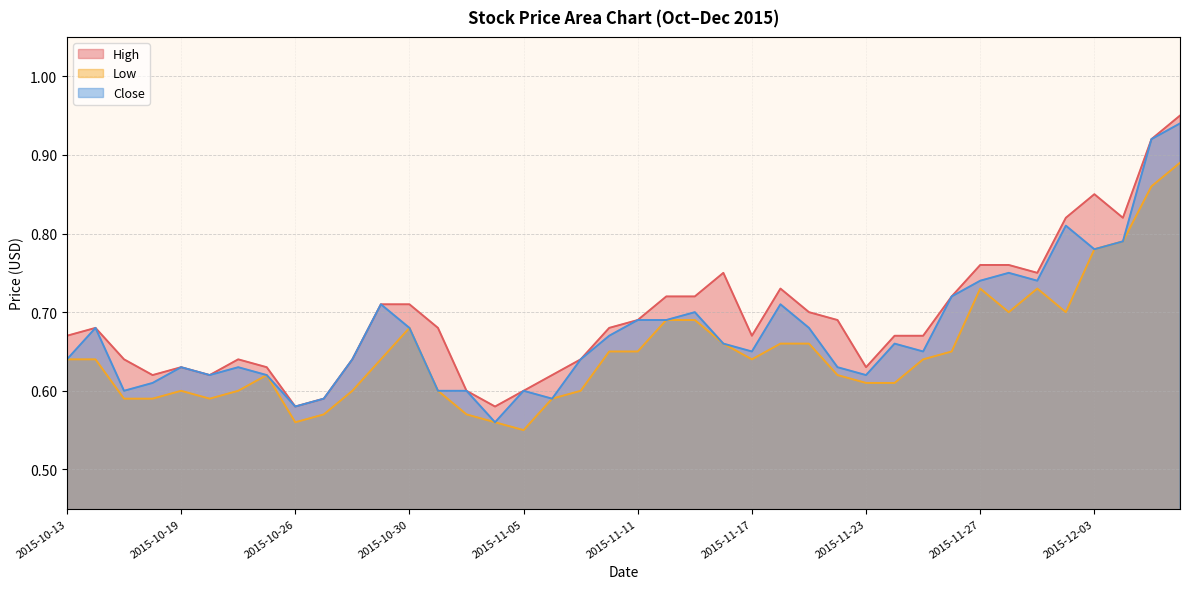

Reading right to left, transcribe all the data shown in this chart.

High: 2015-12-09=0.9	2015-12-08=0.9	2015-12-04=0.8	2015-12-03=0.8	2015-12-02=0.8	2015-12-01=0.8	2015-11-30=0.8	2015-11-27=0.8	2015-11-26=0.7	2015-11-25=0.7	2015-11-24=0.7	2015-11-23=0.6	2015-11-20=0.7	2015-11-19=0.7	2015-11-18=0.7	2015-11-17=0.7	2015-11-16=0.8	2015-11-13=0.7	2015-11-12=0.7	2015-11-11=0.7	2015-11-10=0.7	2015-11-09=0.6	2015-11-06=0.6	2015-11-05=0.6	2015-11-04=0.6	2015-11-03=0.6	2015-11-02=0.7	2015-10-30=0.7	2015-10-29=0.7	2015-10-28=0.6	2015-10-27=0.6	2015-10-26=0.6	2015-10-22=0.6	2015-10-21=0.6	2015-10-20=0.6	2015-10-19=0.6	2015-10-16=0.6	2015-10-15=0.6	2015-10-14=0.7	2015-10-13=0.7
Low: 2015-12-09=0.9	2015-12-08=0.9	2015-12-04=0.8	2015-12-03=0.8	2015-12-02=0.7	2015-12-01=0.7	2015-11-30=0.7	2015-11-27=0.7	2015-11-26=0.7	2015-11-25=0.6	2015-11-24=0.6	2015-11-23=0.6	2015-11-20=0.6	2015-11-19=0.7	2015-11-18=0.7	2015-11-17=0.6	2015-11-16=0.7	2015-11-13=0.7	2015-11-12=0.7	2015-11-11=0.7	2015-11-10=0.7	2015-11-09=0.6	2015-11-06=0.6	2015-11-05=0.6	2015-11-04=0.6	2015-11-03=0.6	2015-11-02=0.6	2015-10-30=0.7	2015-10-29=0.6	2015-10-28=0.6	2015-10-27=0.6	2015-10-26=0.6	2015-10-22=0.6	2015-10-21=0.6	2015-10-20=0.6	2015-10-19=0.6	2015-10-16=0.6	2015-10-15=0.6	2015-10-14=0.6	2015-10-13=0.6
Close: 2015-12-09=0.9	2015-12-08=0.9	2015-12-04=0.8	2015-12-03=0.8	2015-12-02=0.8	2015-12-01=0.7	2015-11-30=0.8	2015-11-27=0.7	2015-11-26=0.7	2015-11-25=0.7	2015-11-24=0.7	2015-11-23=0.6	2015-11-20=0.6	2015-11-19=0.7	2015-11-18=0.7	2015-11-17=0.7	2015-11-16=0.7	2015-11-13=0.7	2015-11-12=0.7	2015-11-11=0.7	2015-11-10=0.7	2015-11-09=0.6	2015-11-06=0.6	2015-11-05=0.6	2015-11-04=0.6	2015-11-03=0.6	2015-11-02=0.6	2015-10-30=0.7	2015-10-29=0.7	2015-10-28=0.6	2015-10-27=0.6	2015-10-26=0.6	2015-10-22=0.6	2015-10-21=0.6	2015-10-20=0.6	2015-10-19=0.6	2015-10-16=0.6	2015-10-15=0.6	2015-10-14=0.7	2015-10-13=0.6